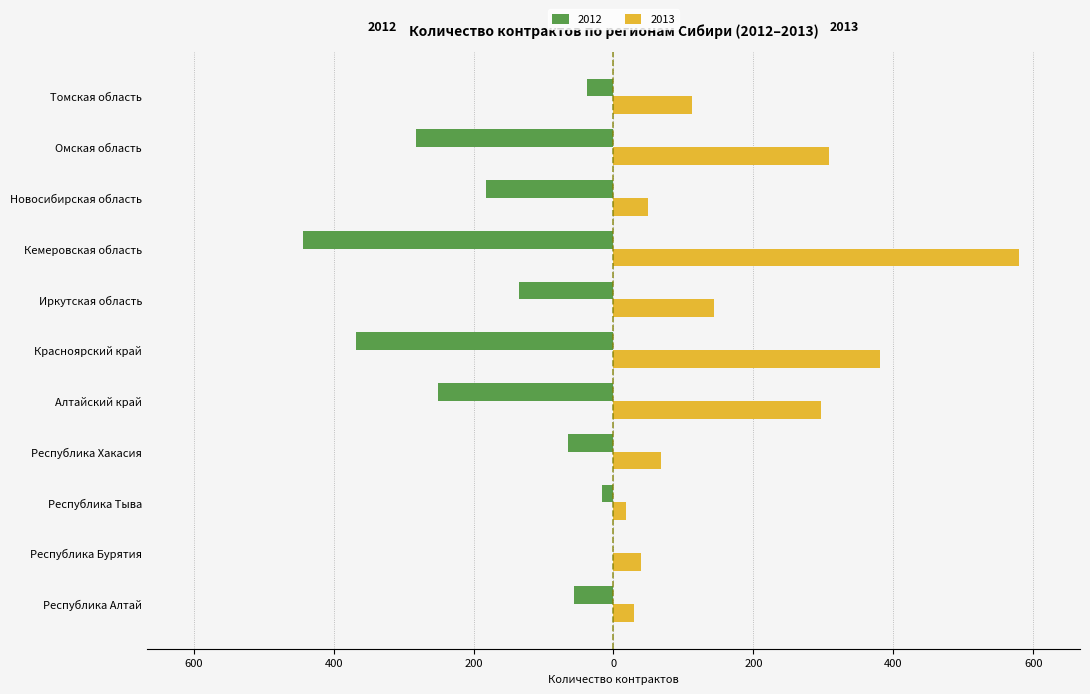

What are all the series names shown in the legend?

2012, 2013